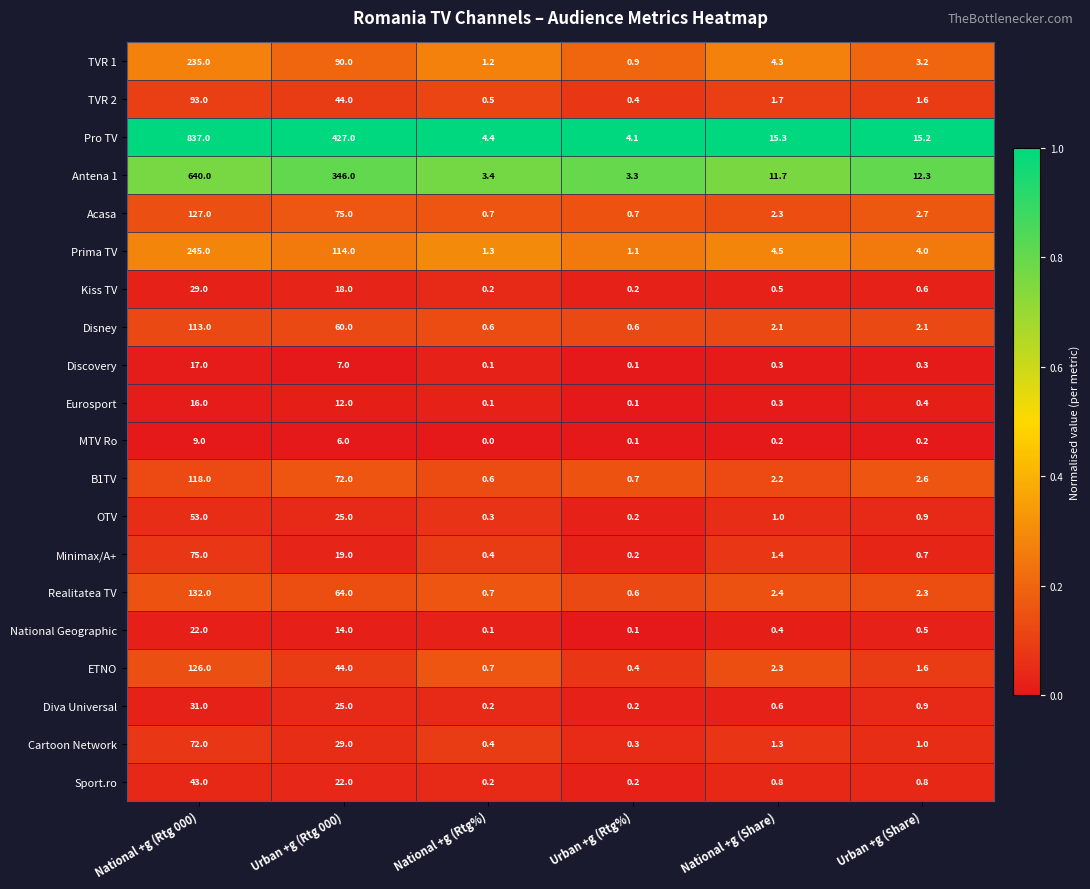

What is the total value across all series at Urban +g (Rtg%)?

14.5